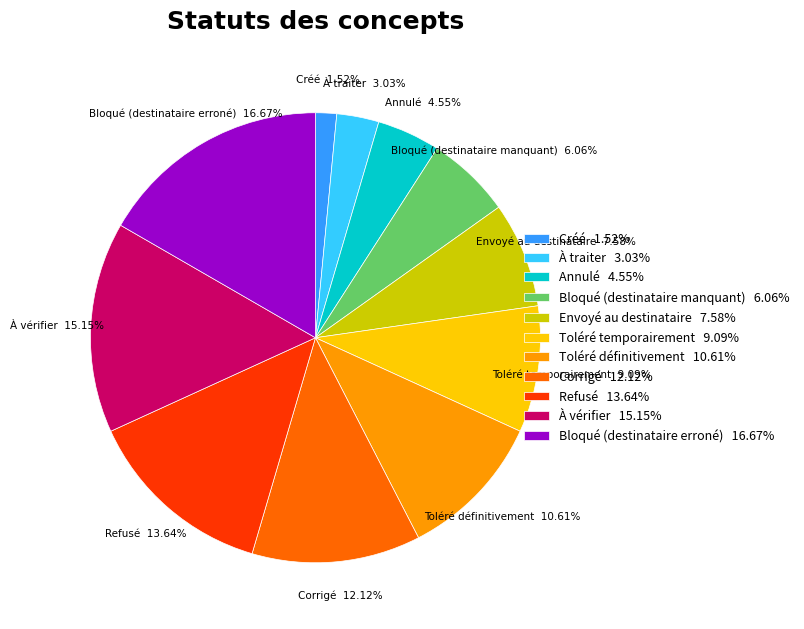

To the nearest percent, what percentage of the pie is Refusé?

14%